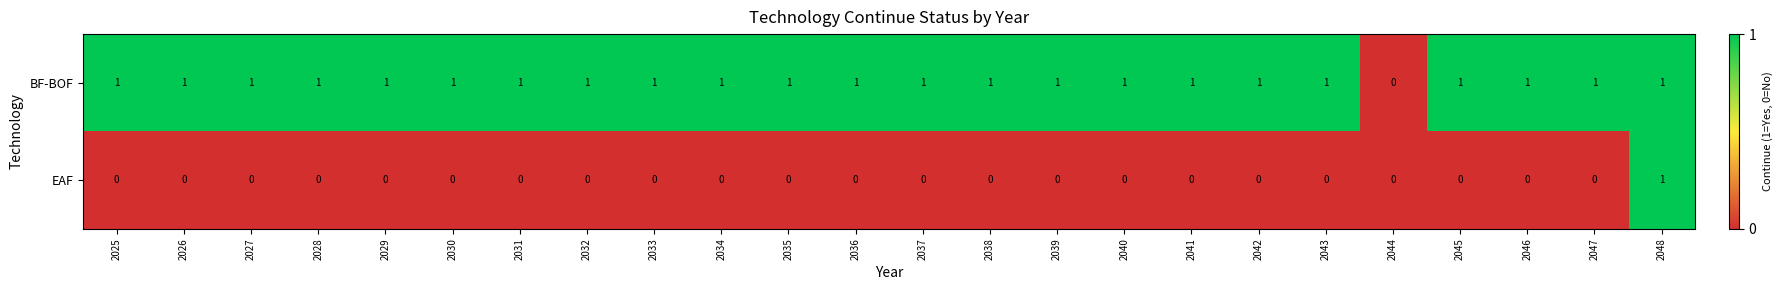

Count the BF-BOF values in the range 1 to 2.

23